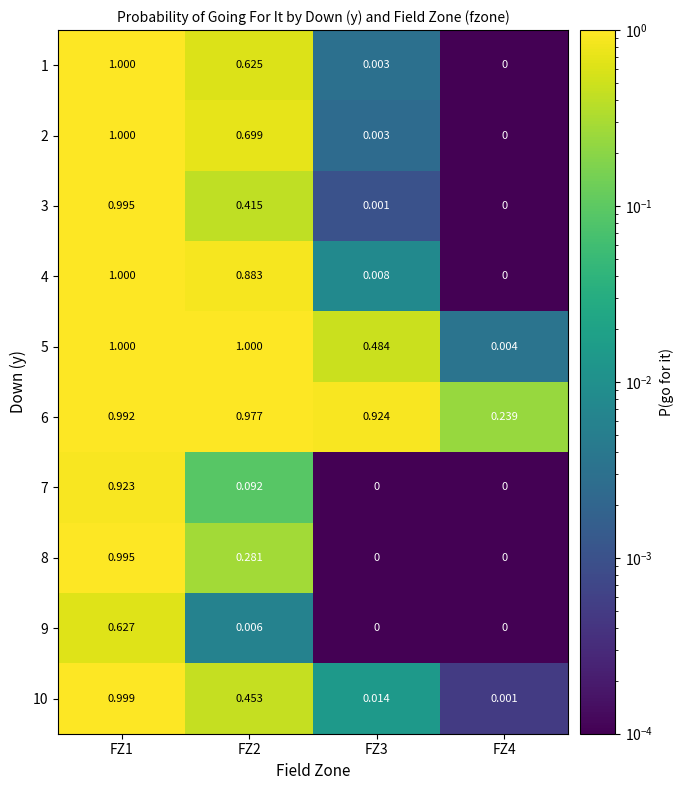

Is the value of 4 at FZ2 greater than the value of 8 at FZ1?

No